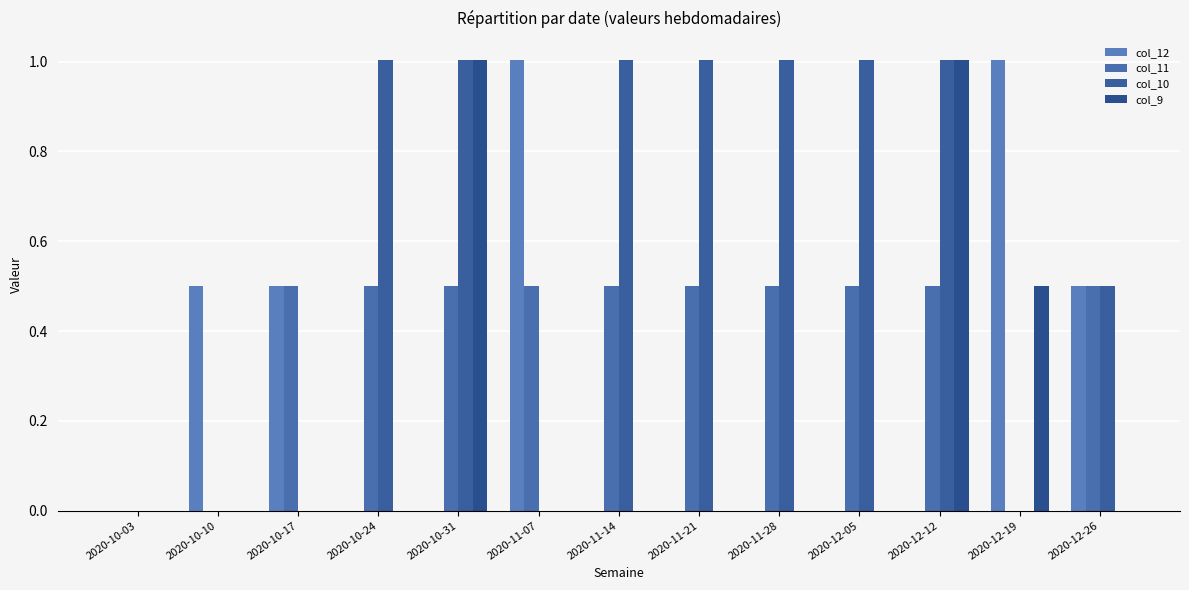

Which category has the lowest value in the col_10 series?

2020-10-03